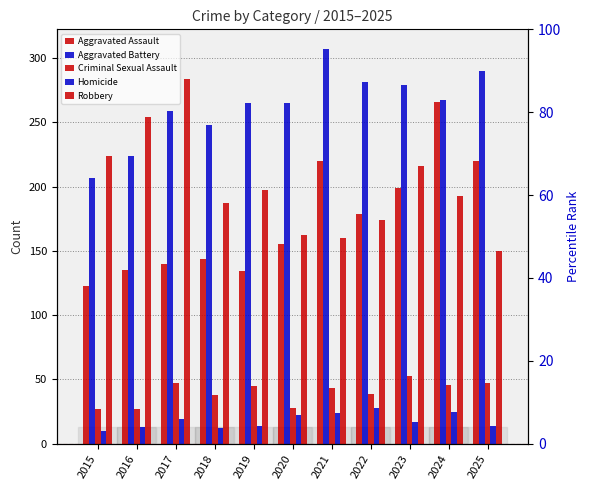

How many data points in Aggravated Battery are less than 265?

4